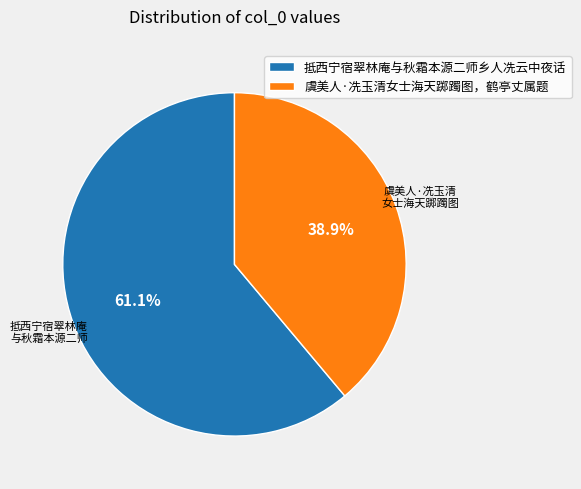

To the nearest percent, what portion does 虞美人·冼玉清女士海天踯躅图，鹤亭丈属题 represent?

39%